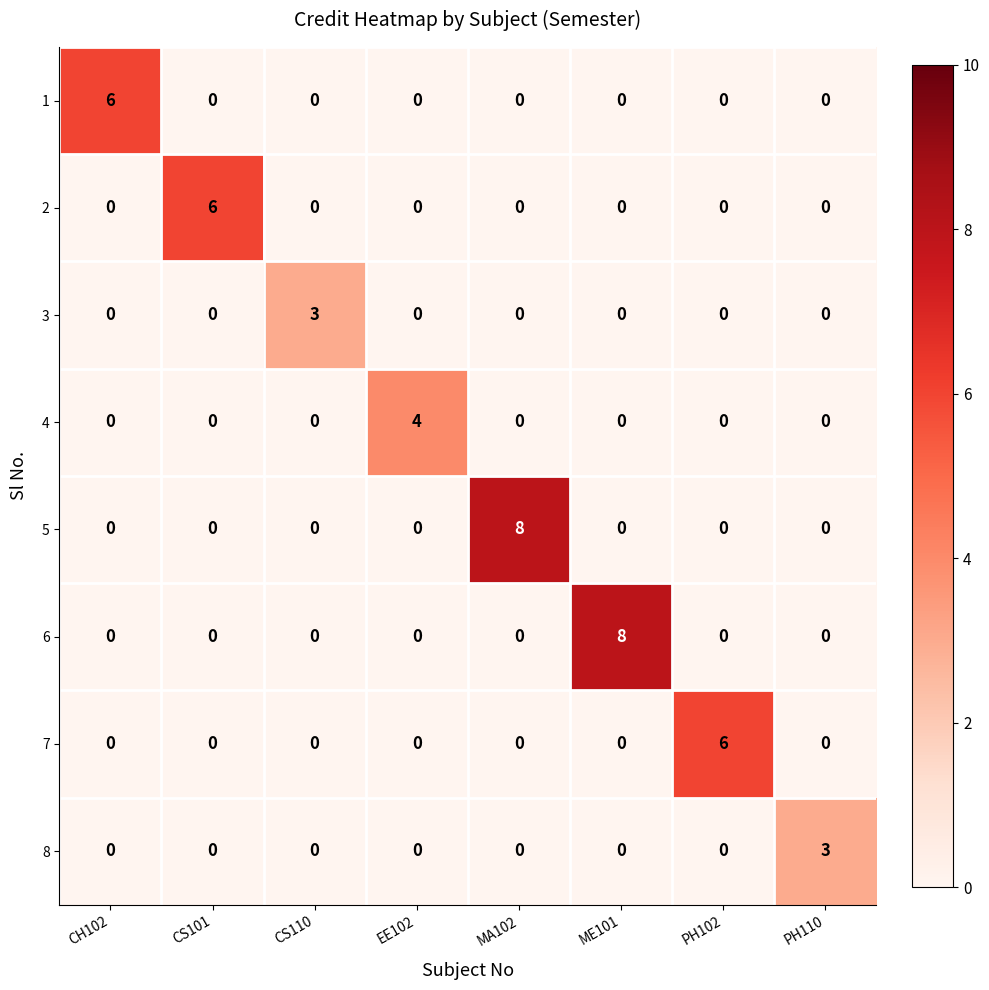

How many series are shown in this chart?

8